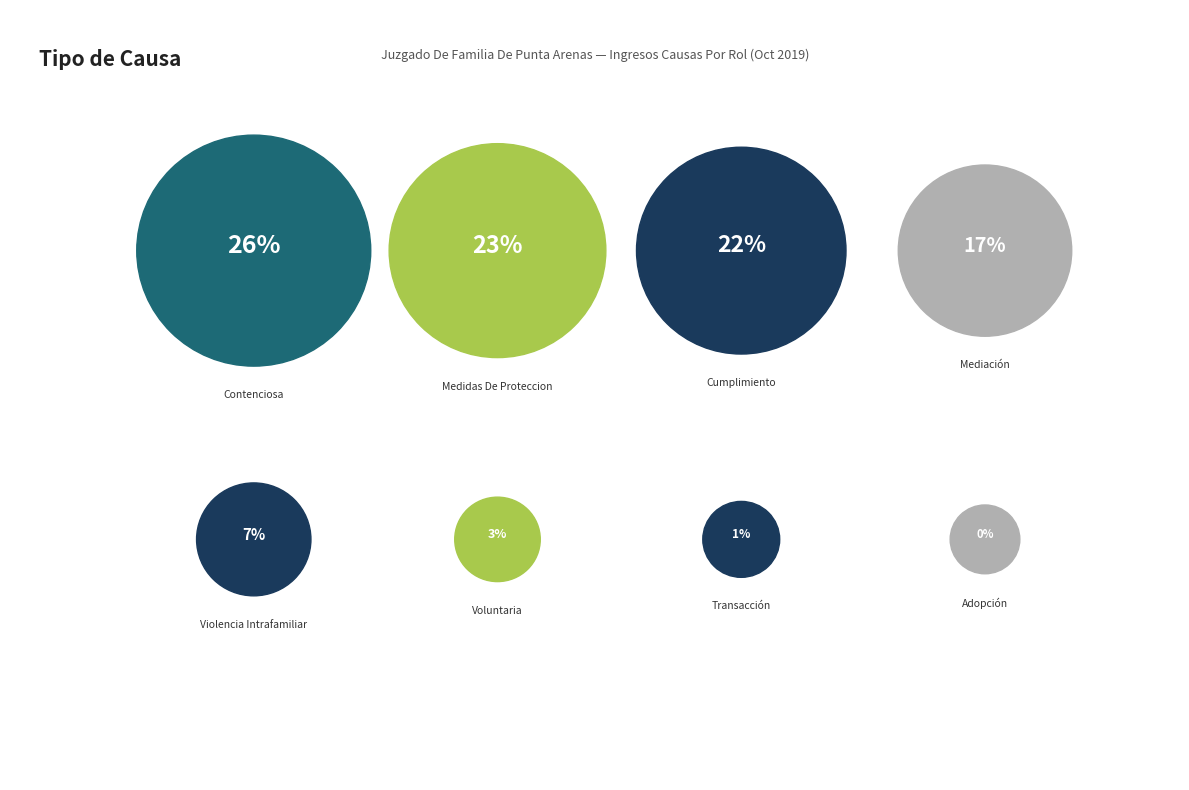

Rank the categories by value from lowest to highest.

Adopción, Transacción, Voluntaria, Violencia Intrafamiliar, Mediación, Cumplimiento, Medidas De Proteccion, Contenciosa